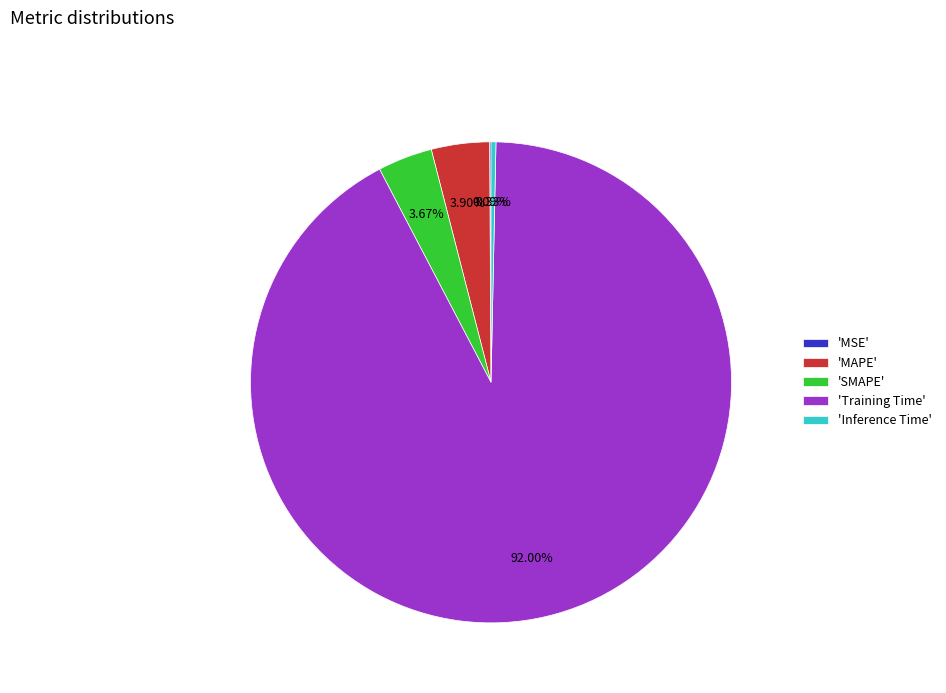

Which slice is the largest?

'Training Time'